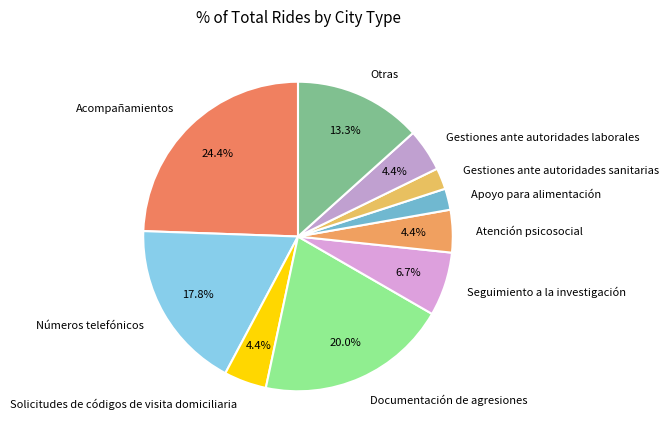

How many slices are in this pie chart?

10